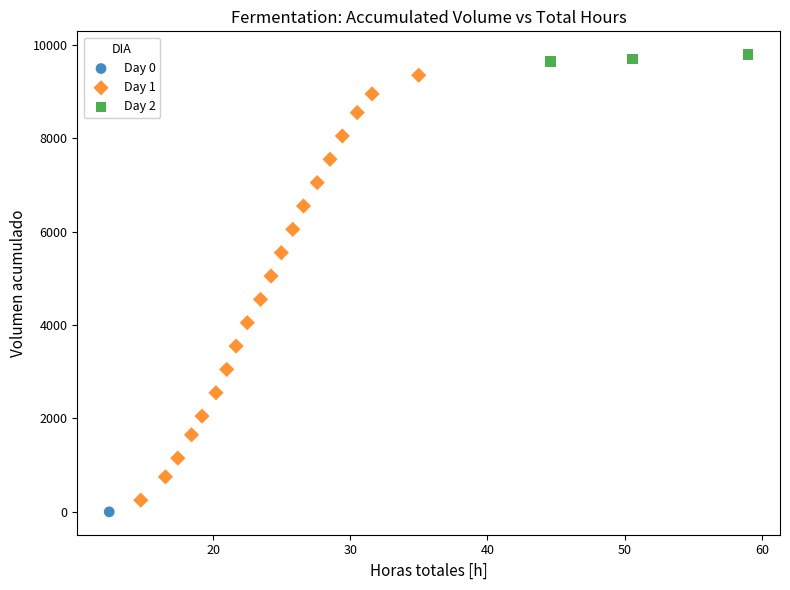

Which series reaches the maximum Y coordinate?

Day 2